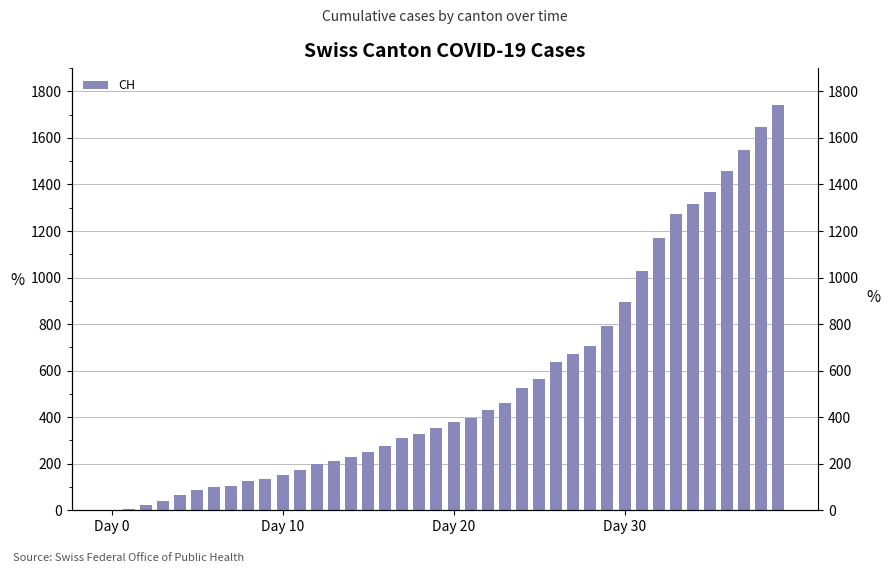

How many positive values are there?

39